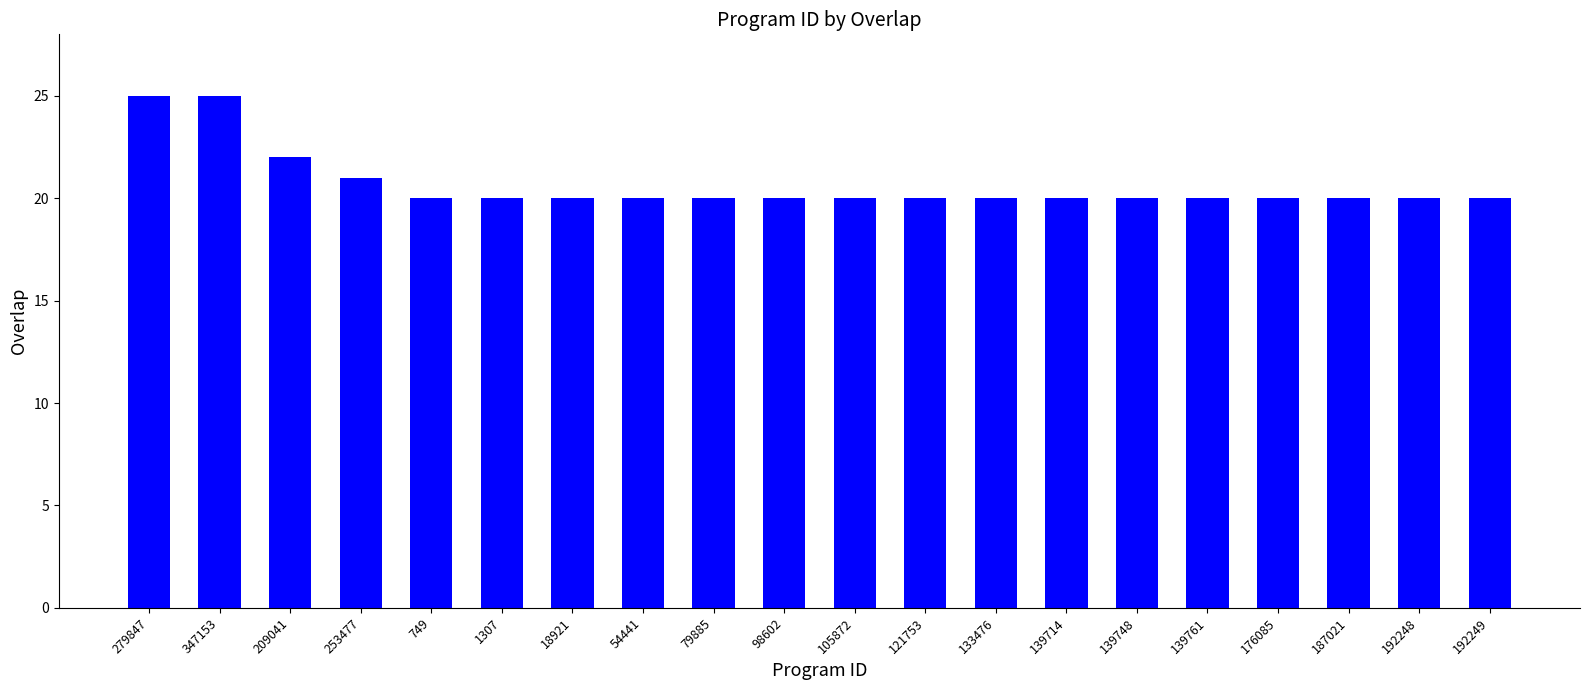

What is the average value?

21